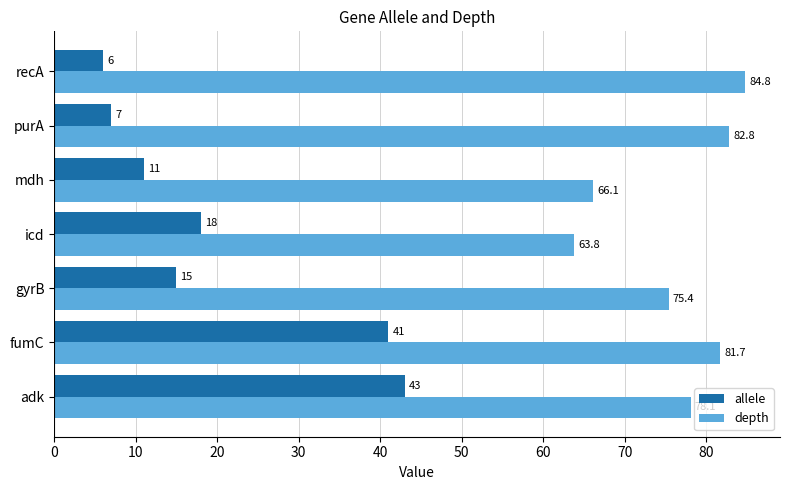

The value of depth at fumC is 24.7. True or false?

False